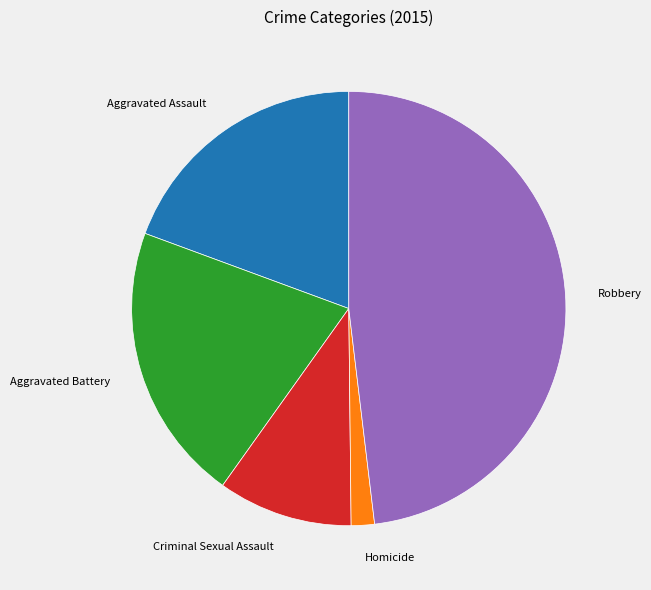

Approximately how many times larger is the value at Aggravated Battery compared to Aggravated Assault?

1.1